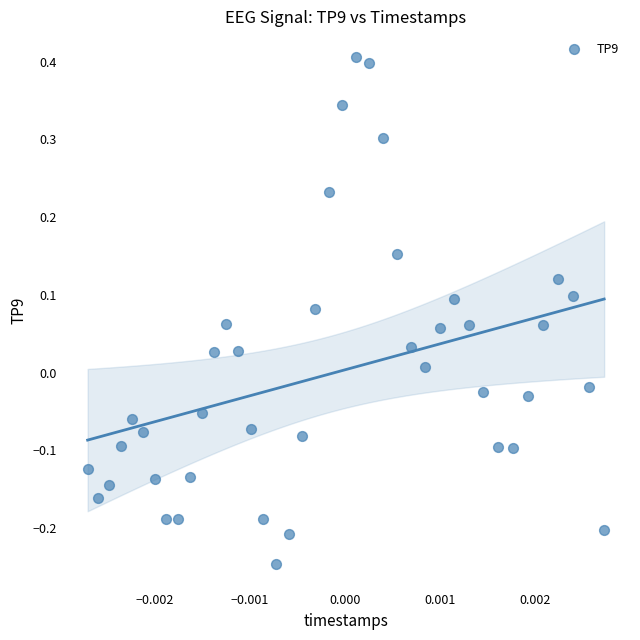

What is the range of Y values (max minus min)?

0.7